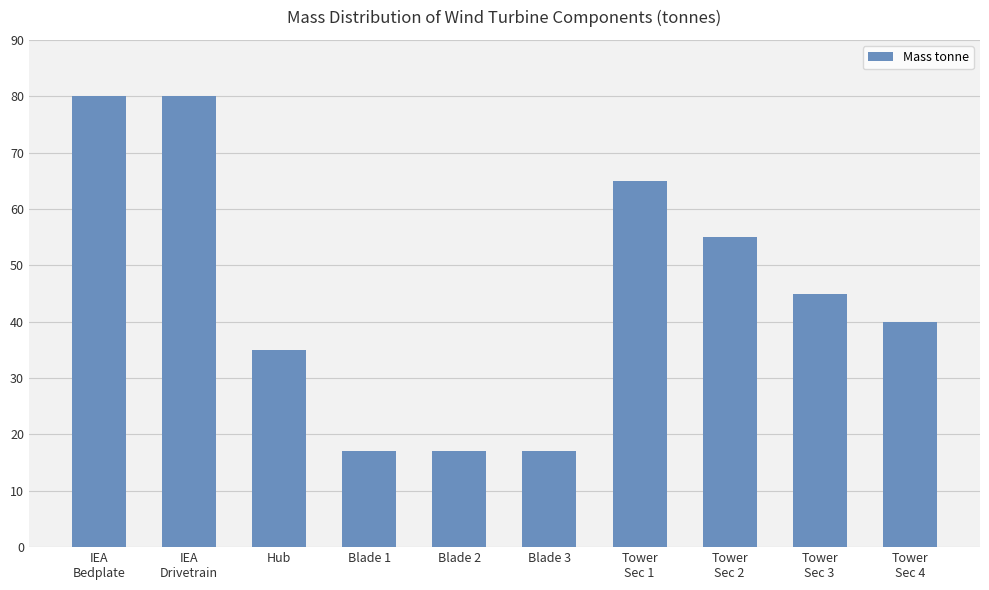

What is the difference between the maximum and minimum values?

63